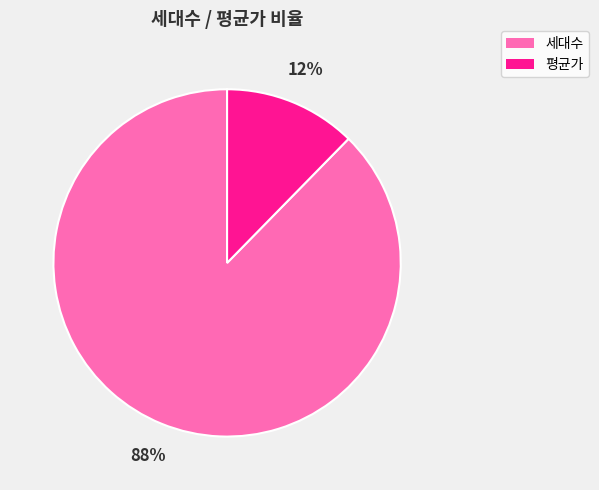

What is the largest slice in the pie chart?

세대수